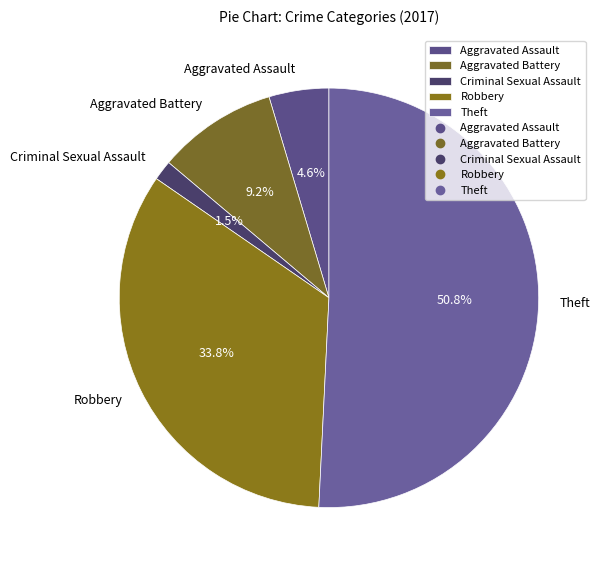

Which slice is the smallest?

Criminal Sexual Assault